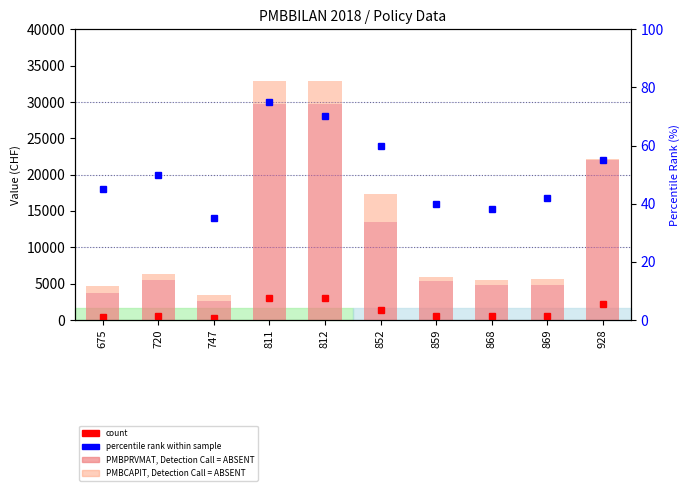

What is the approximate value of PMBPRVMAT (value) at 811?

29735.4